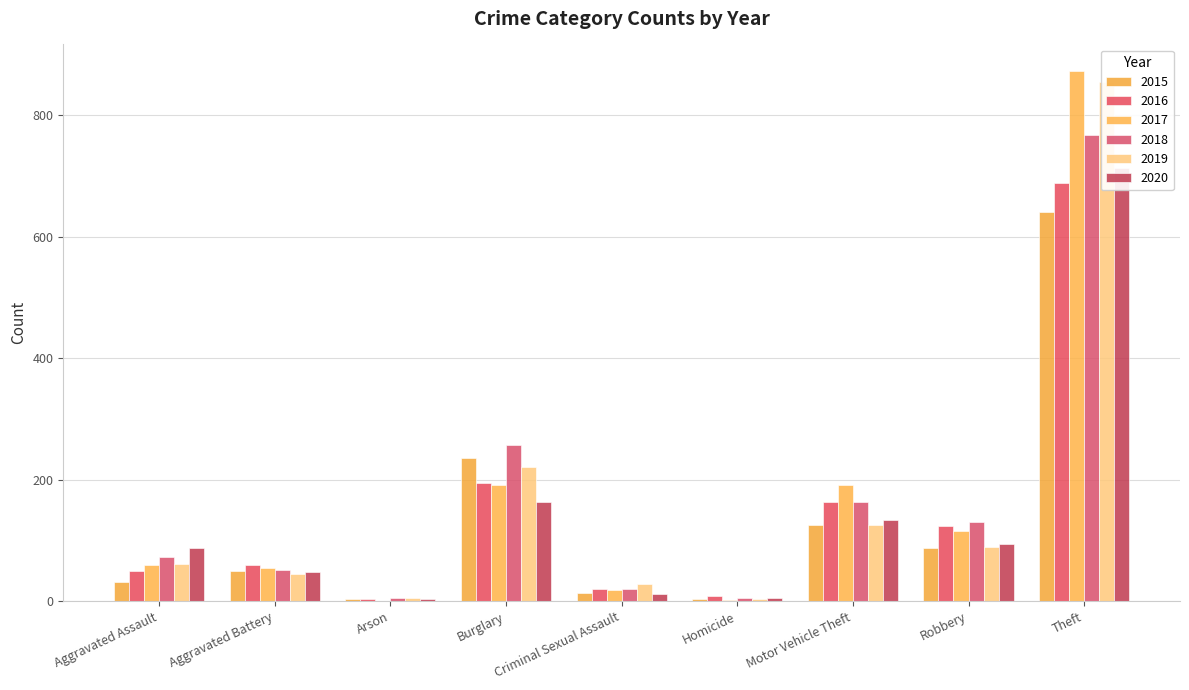

Where is 2017 nearest to the value 437?

Burglary